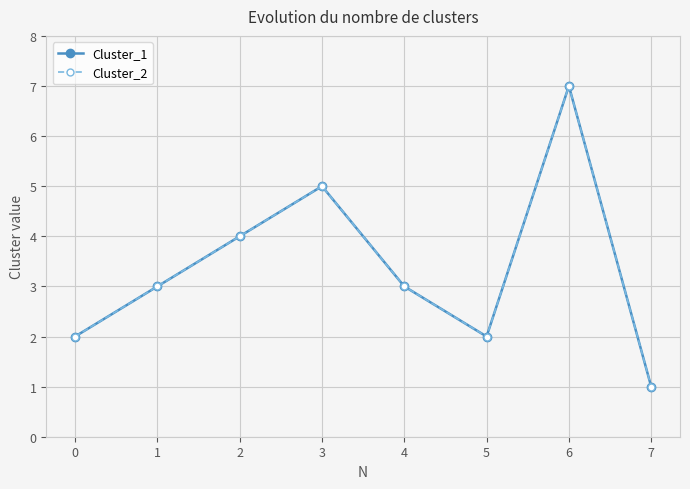

Reading left to right, extract all data points from this chart.

Cluster_1: 0=2	1=3	2=4	3=5	4=3	5=2	6=7	7=1
Cluster_2: 0=2	1=3	2=4	3=5	4=3	5=2	6=7	7=1